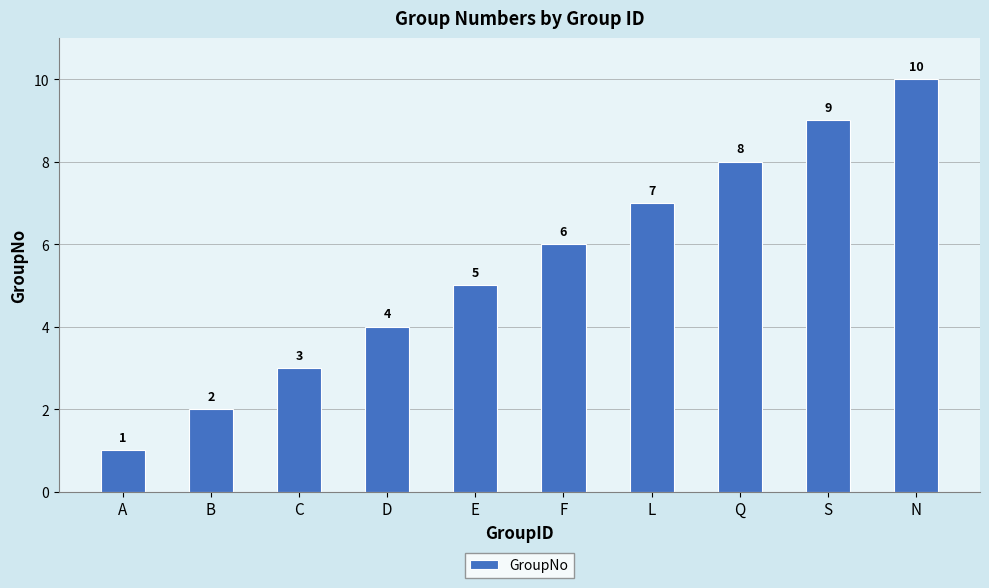

List the labels in order of value, largest first.

N, S, Q, L, F, E, D, C, B, A